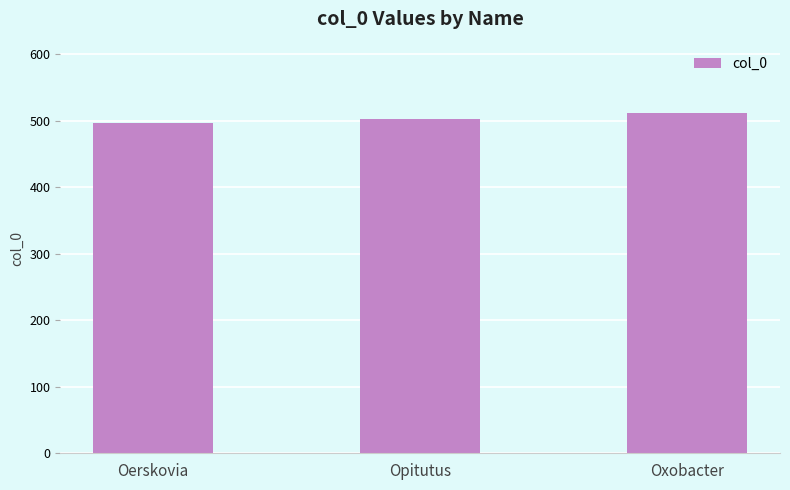

Reading left to right, list all the values displayed in this chart.

Oerskovia=497	Opitutus=503	Oxobacter=512